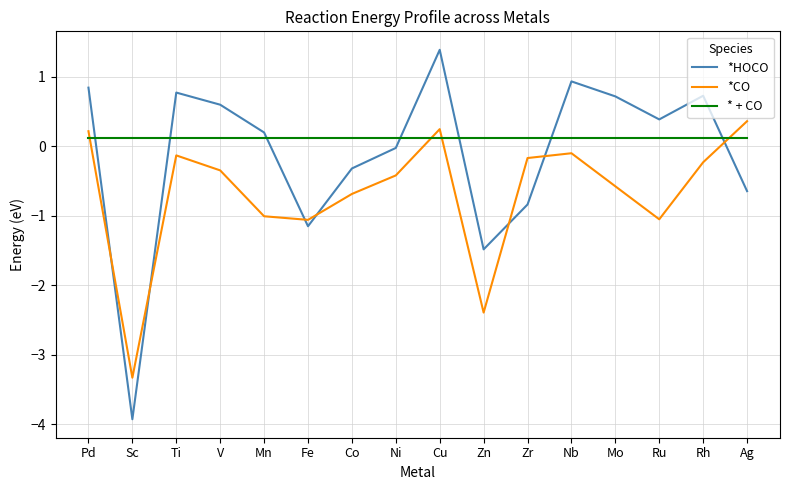

What position from the left is Zn?

10